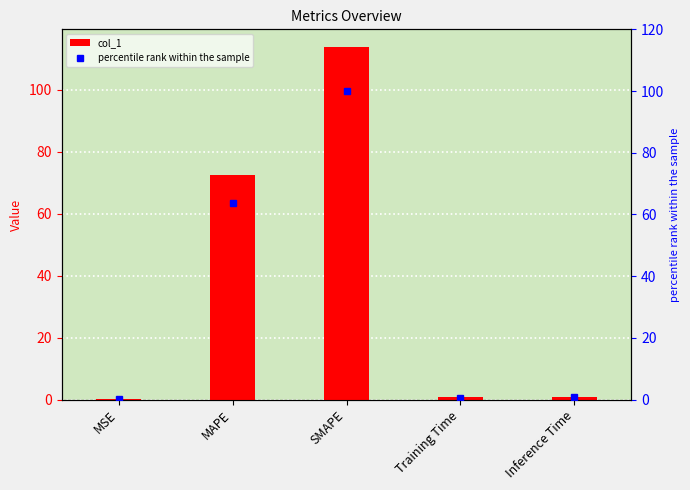

Reading left to right, list all the values displayed in this chart.

col_1: 0.2	72.6	113.9	0.7	0.8
percentile rank within the sample: 0.2	63.7	100.0	0.6	0.7